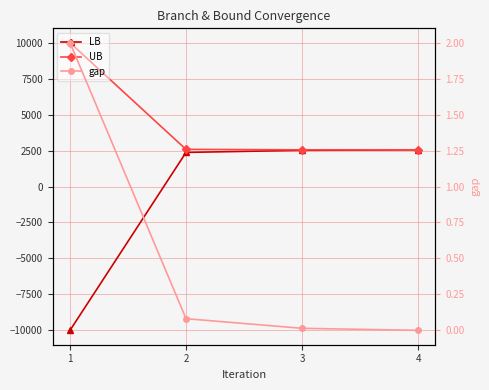

List the series in order of their peak value, highest first.

UB, LB, gap